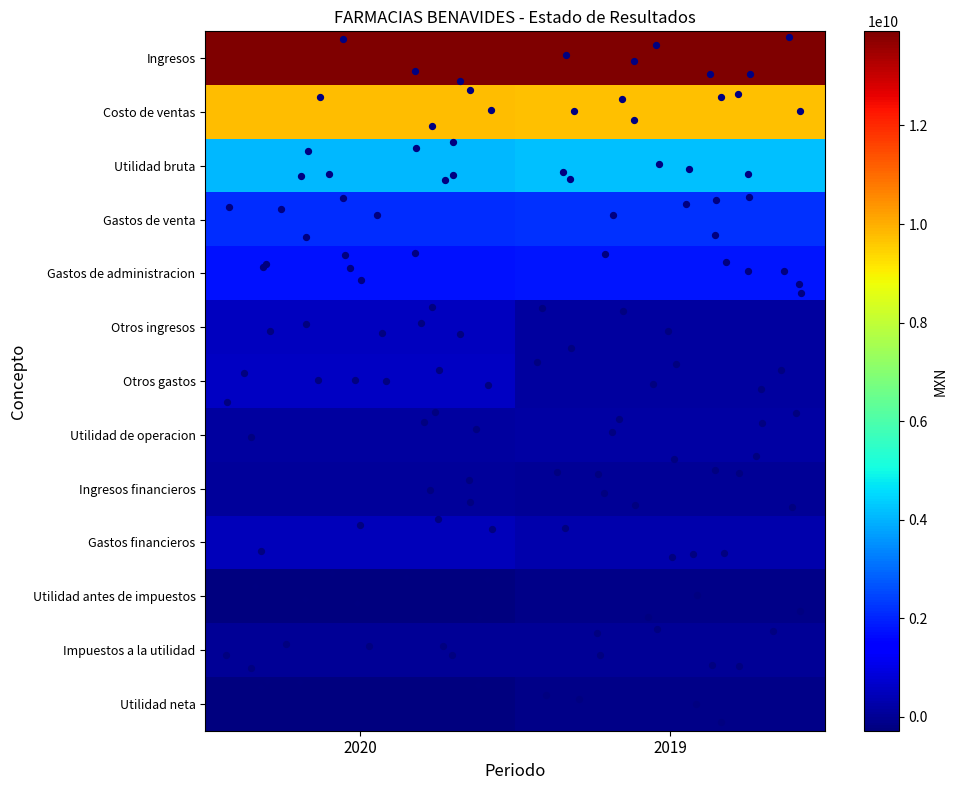

At 2019, list the series in order from largest to smallest.

Ingresos, Costo de ventas, Utilidad bruta, Gastos de venta, Gastos de administracion, Gastos financieros, Utilidad de operacion, Otros gastos, Otros ingresos, Ingresos financieros, Impuestos a la utilidad, Utilidad antes de impuestos, Utilidad neta